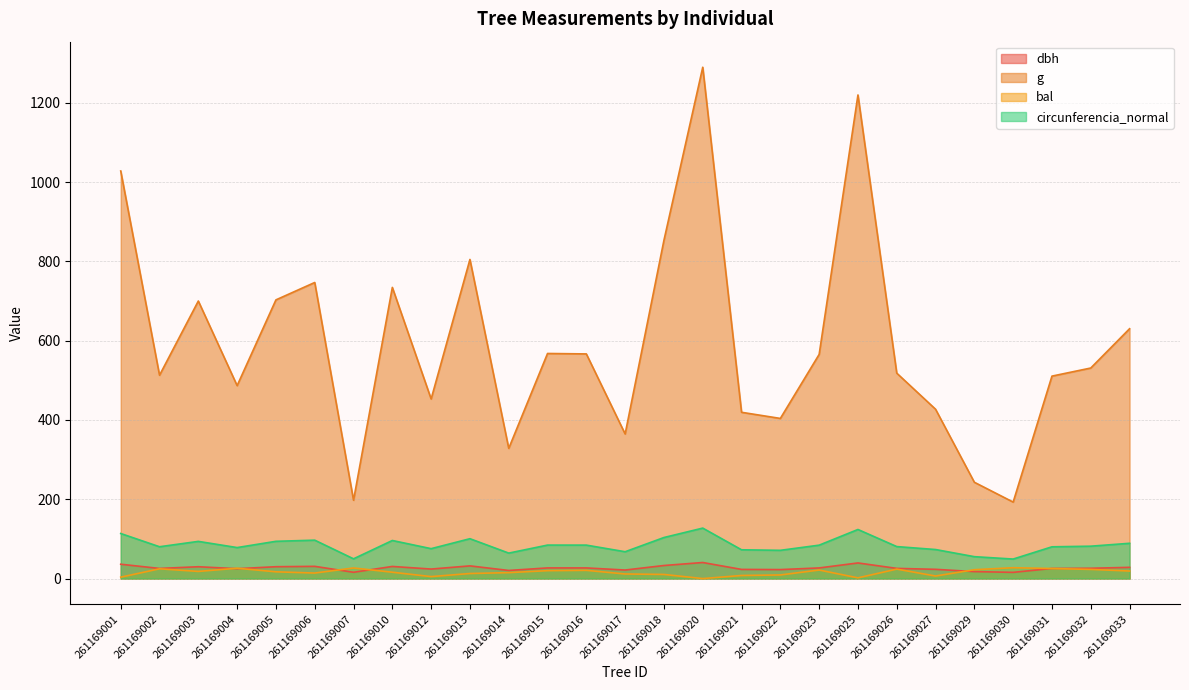

Does the chart display data point markers on the line(s)?

No